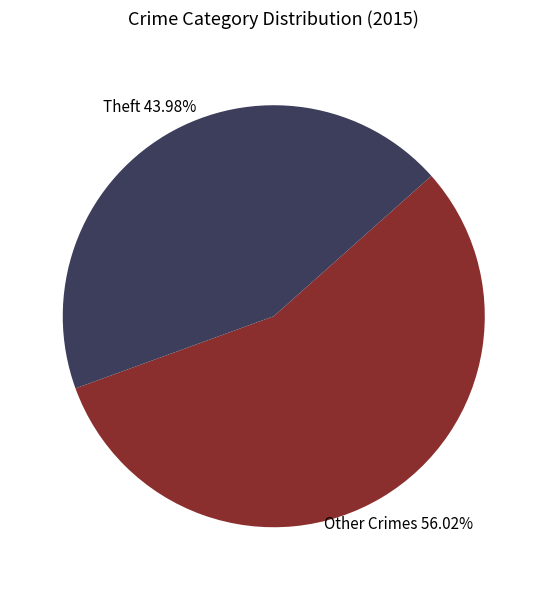

Is there a majority slice in this chart?

Yes